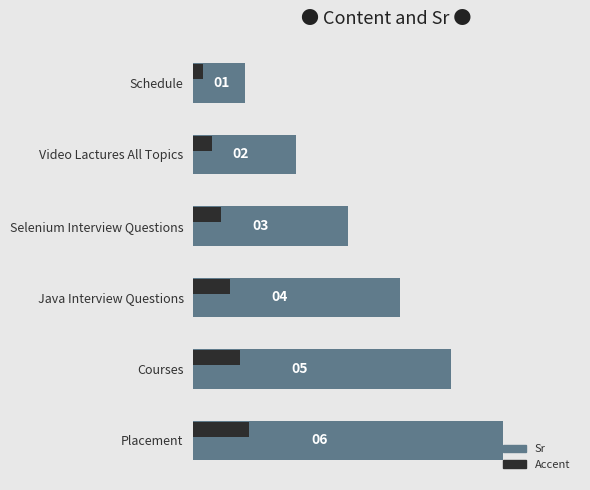

Rank the series by their maximum value, from lowest to highest.

Accent, Sr